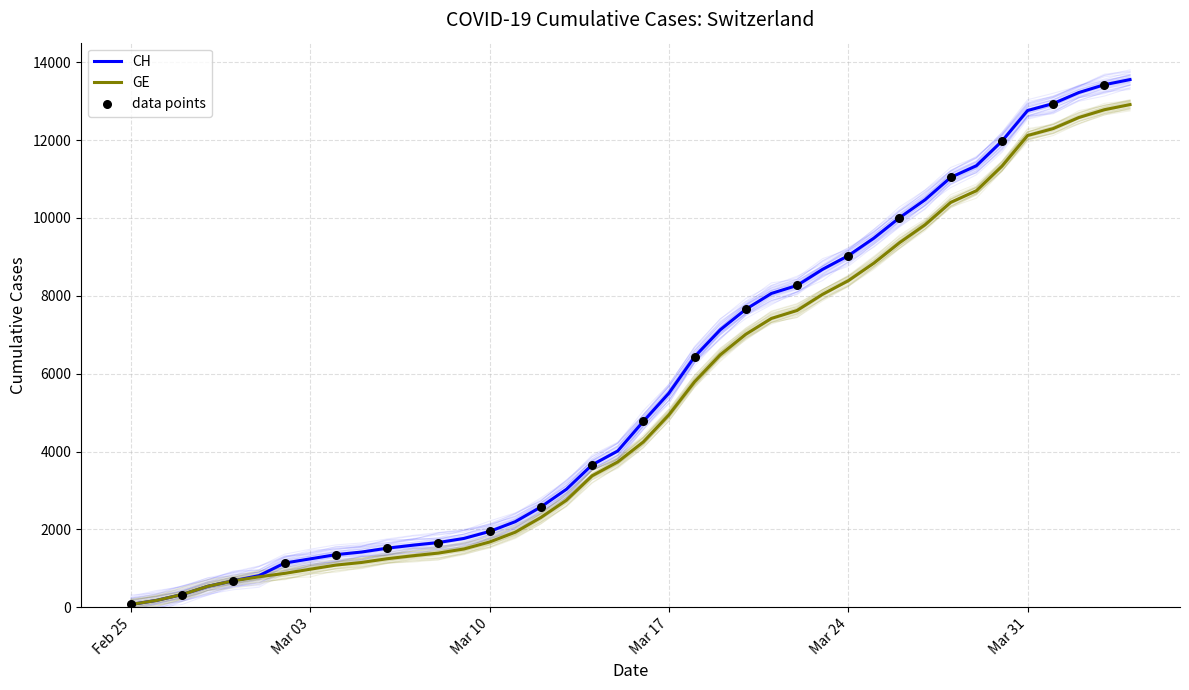

At which category is the sum across all series the highest?

2020-04-04